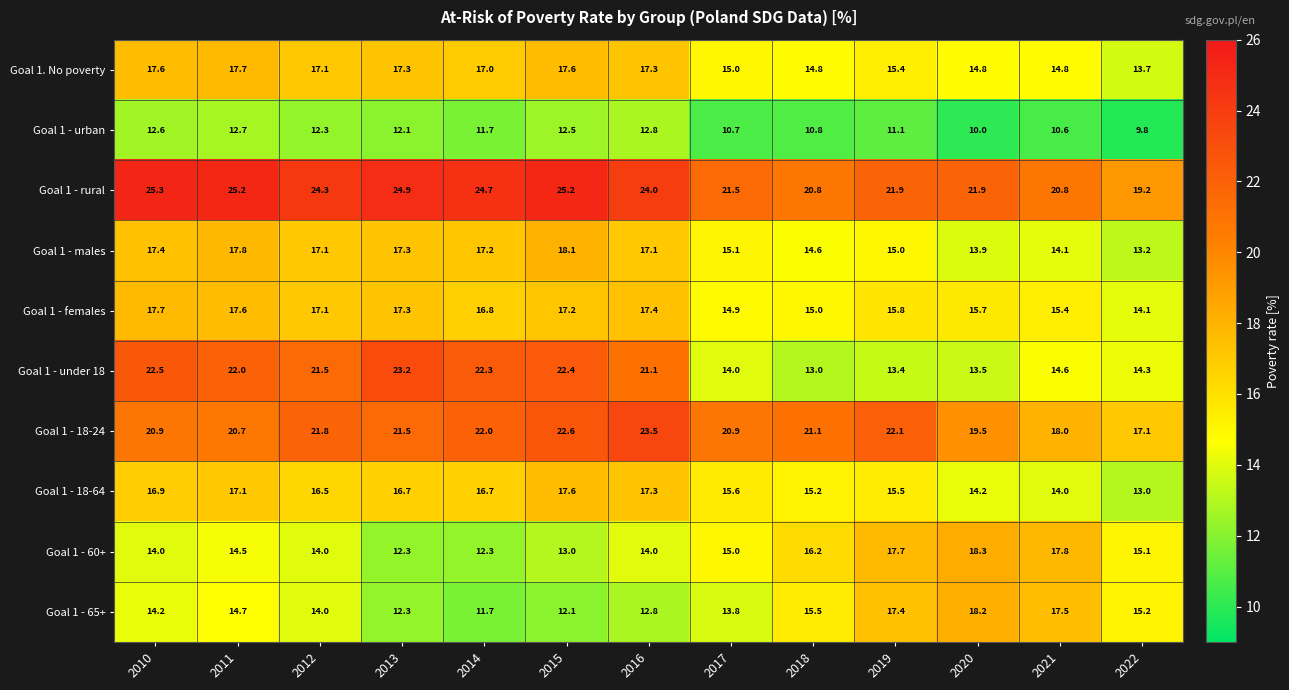

True or false: Goal 1 - males has a value of 17.1 at 2012.

True